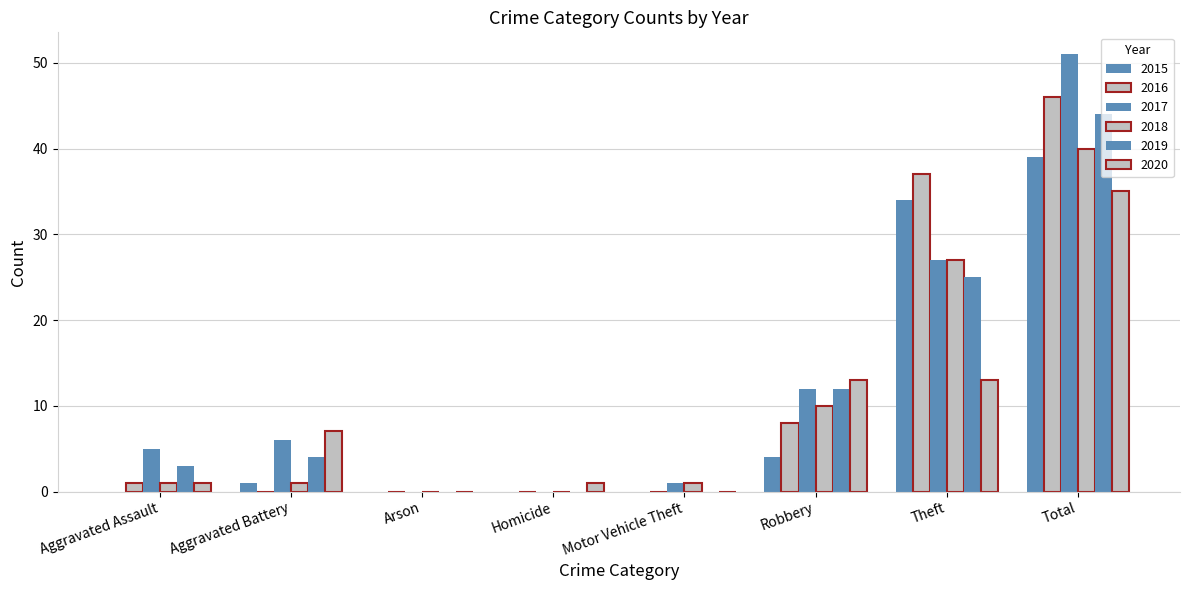

Reading left to right, list all the values displayed in this chart.

2015: 0	1	0	0	0	4	34	39
2016: 1	0	0	0	0	8	37	46
2017: 5	6	0	0	1	12	27	51
2018: 1	1	0	0	1	10	27	40
2019: 3	4	0	0	0	12	25	44
2020: 1	7	0	1	0	13	13	35